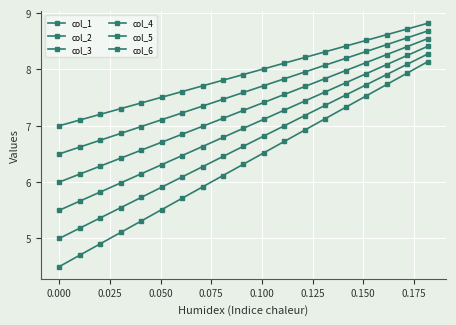

Where is col_2 nearest to the value 7?

0.075